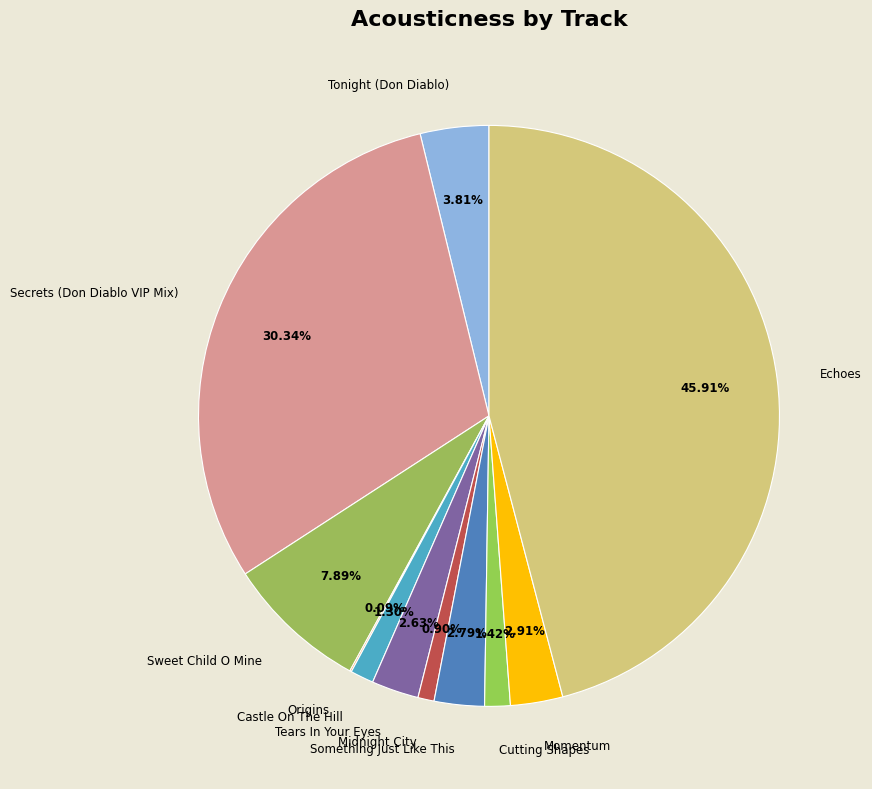

To the nearest percent, what portion does Something Just Like This represent?

3%